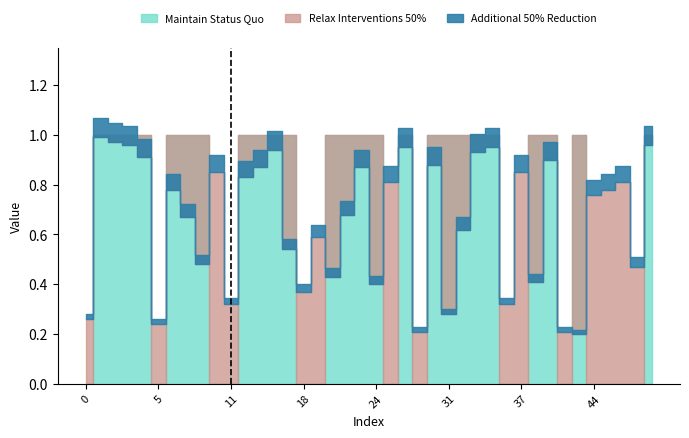

The y_true series shows 1.0 at 31. True or false?

True